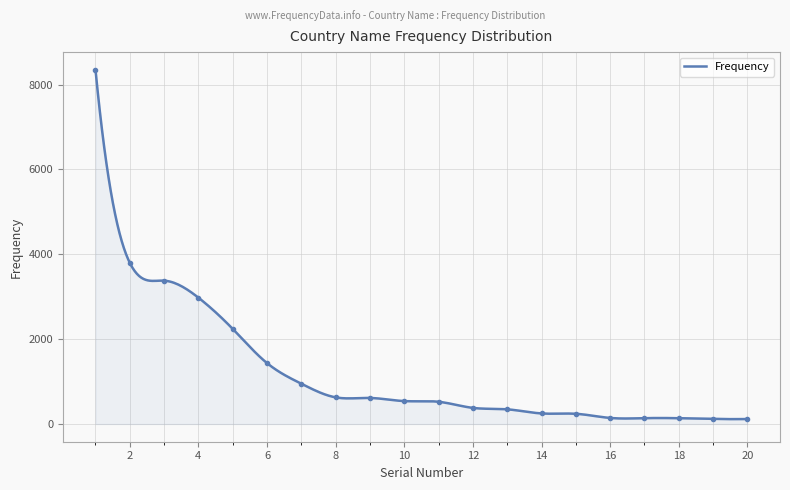

What is the highest value of the Frequency series?

8347.0